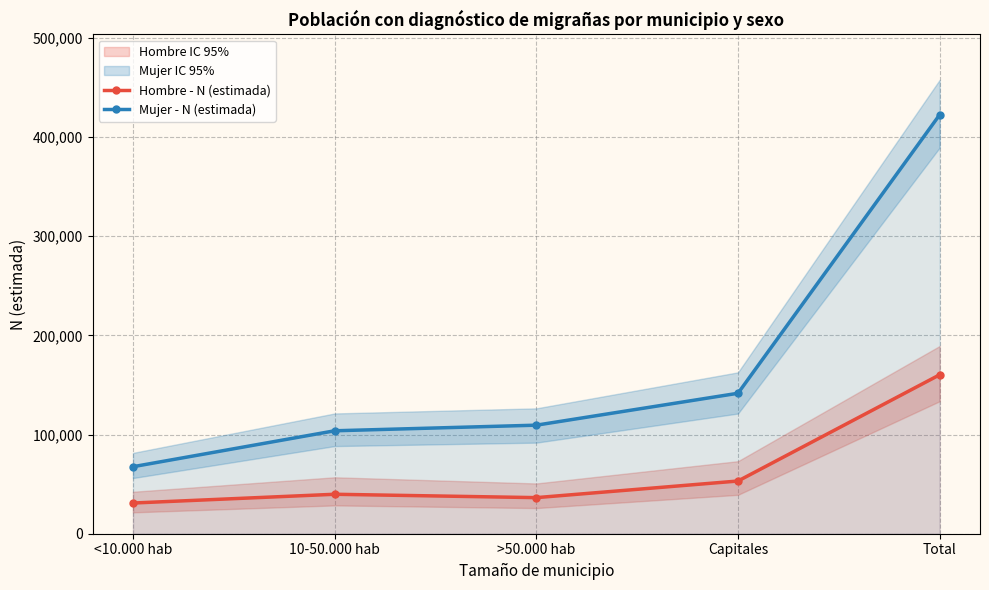

Between 10-50.000 hab and >50.000 hab, which series saw the biggest shift?

Mujer - N (estimada)